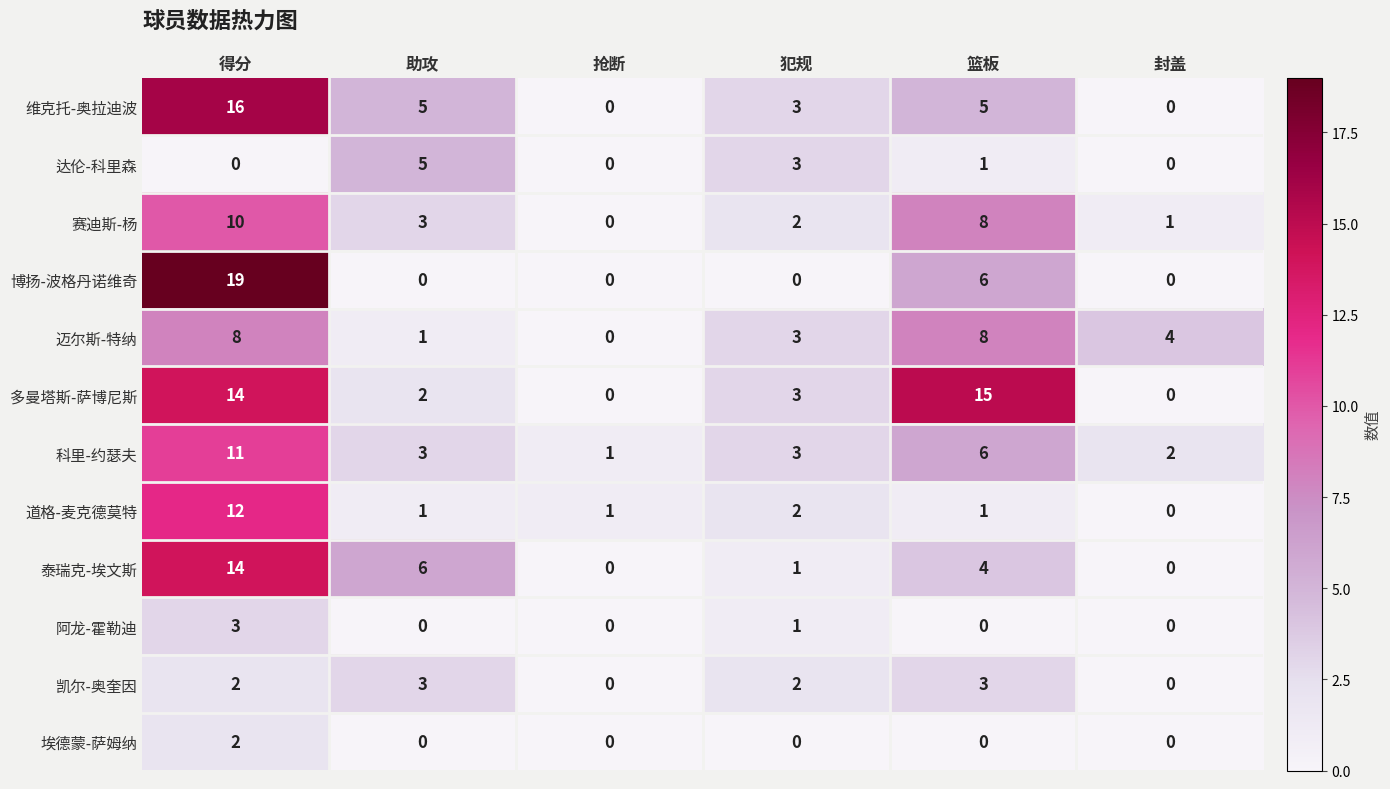

At which category is the sum across all series the highest?

得分